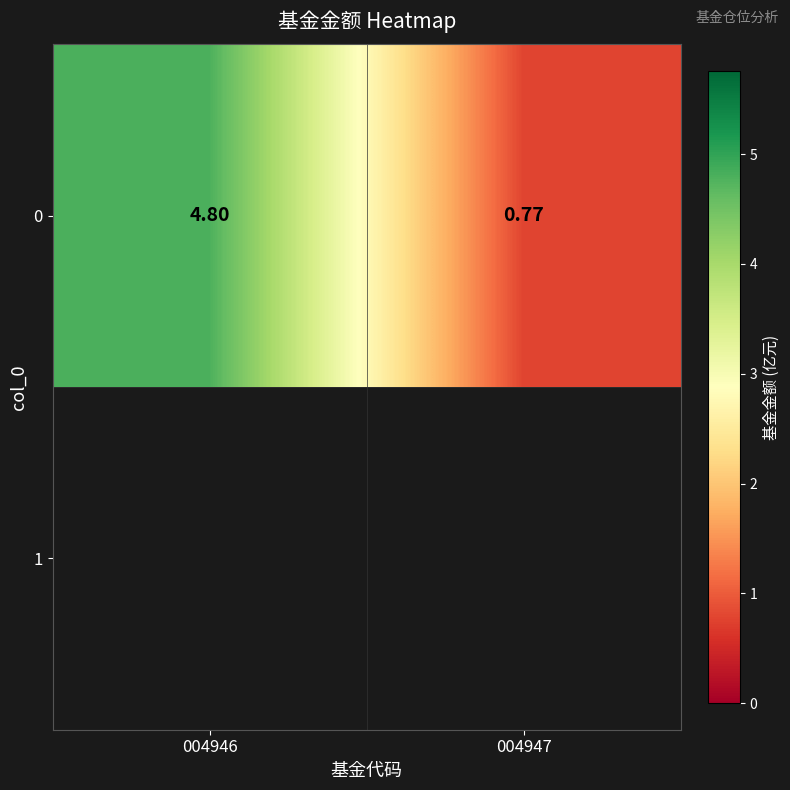

The chart shows a value of 1.2 at 004947. True or false?

False